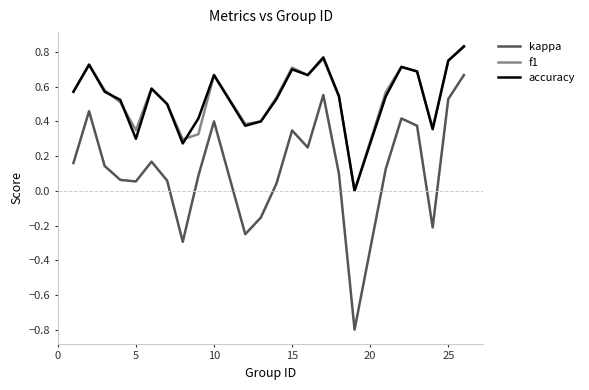

What is the minimum value shown in the chart?

-0.8